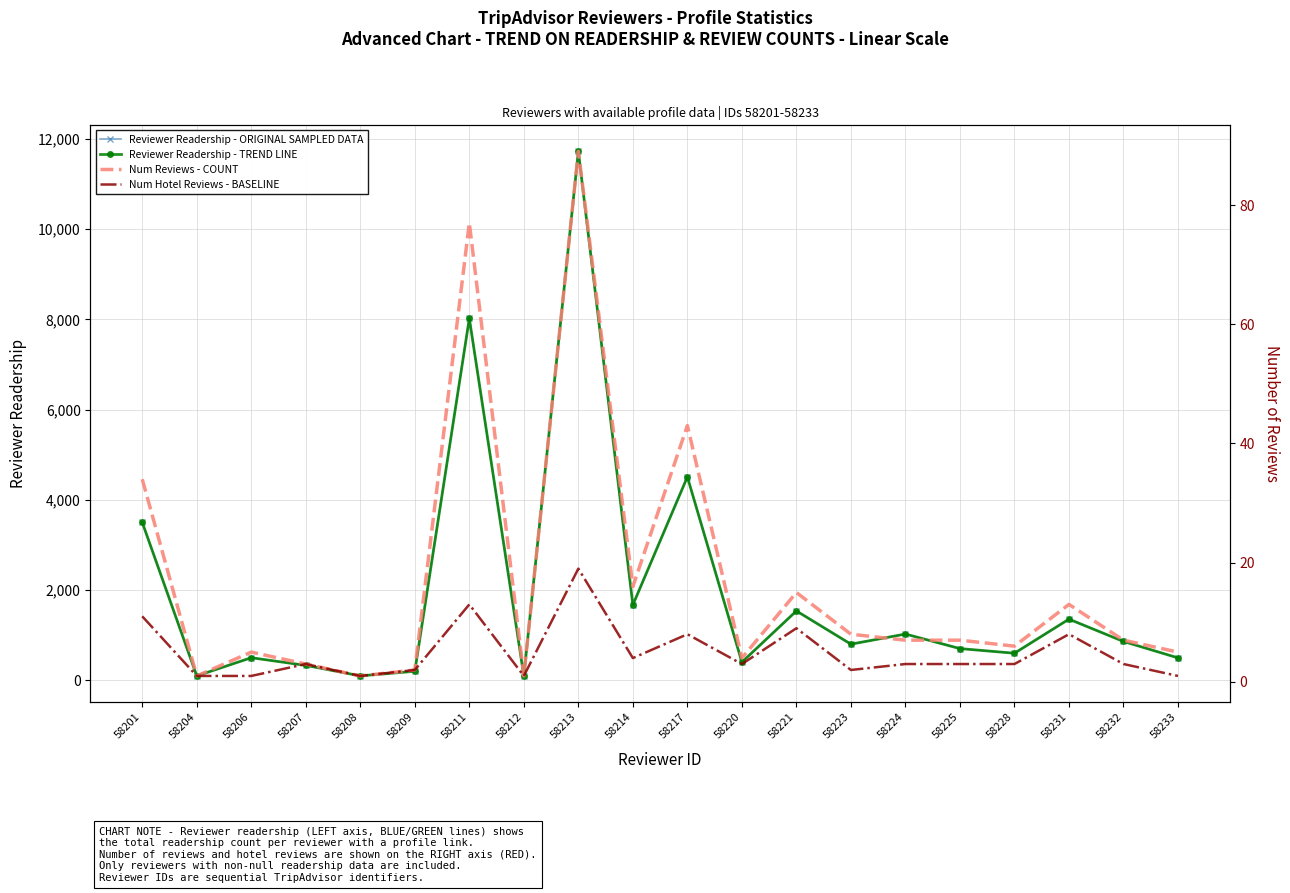

True or false: Num Reviews - COUNT and Reviewer Readership - ORIGINAL SAMPLED DATA intersect in this chart.

False